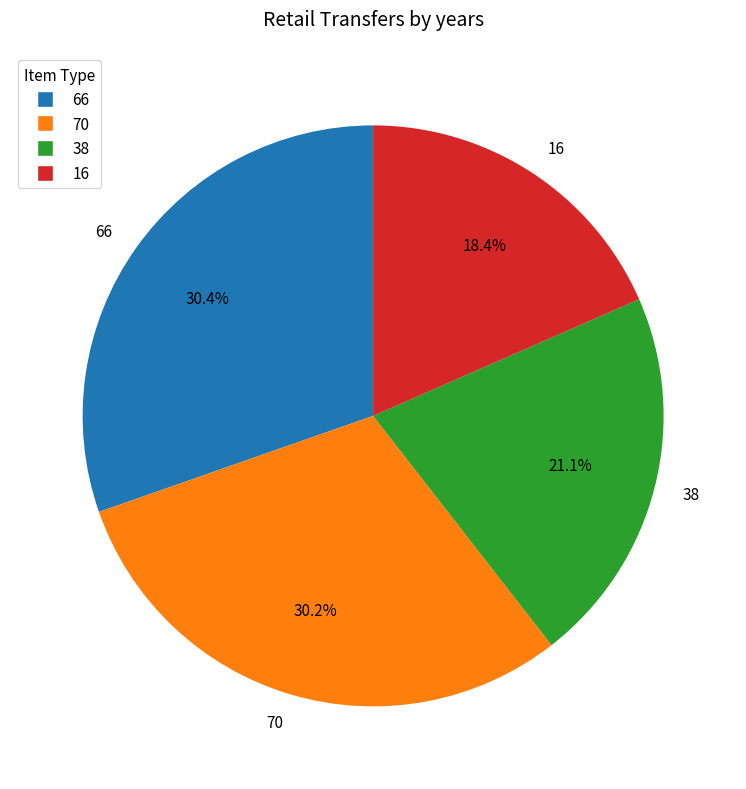

To the nearest percent, what is the average slice percentage?

25%